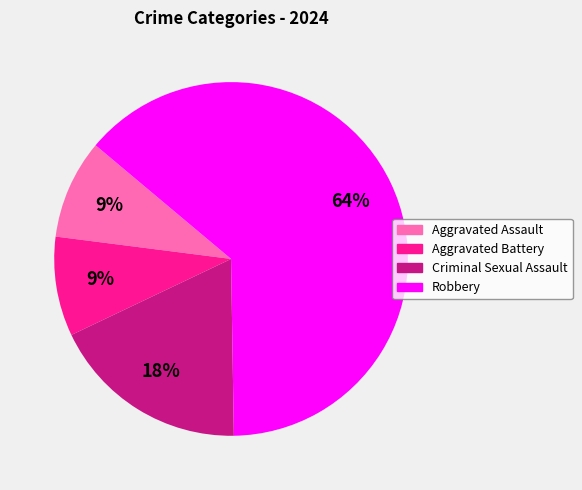

Approximately how many times larger is the value at Criminal Sexual Assault compared to Aggravated Assault?

2.0